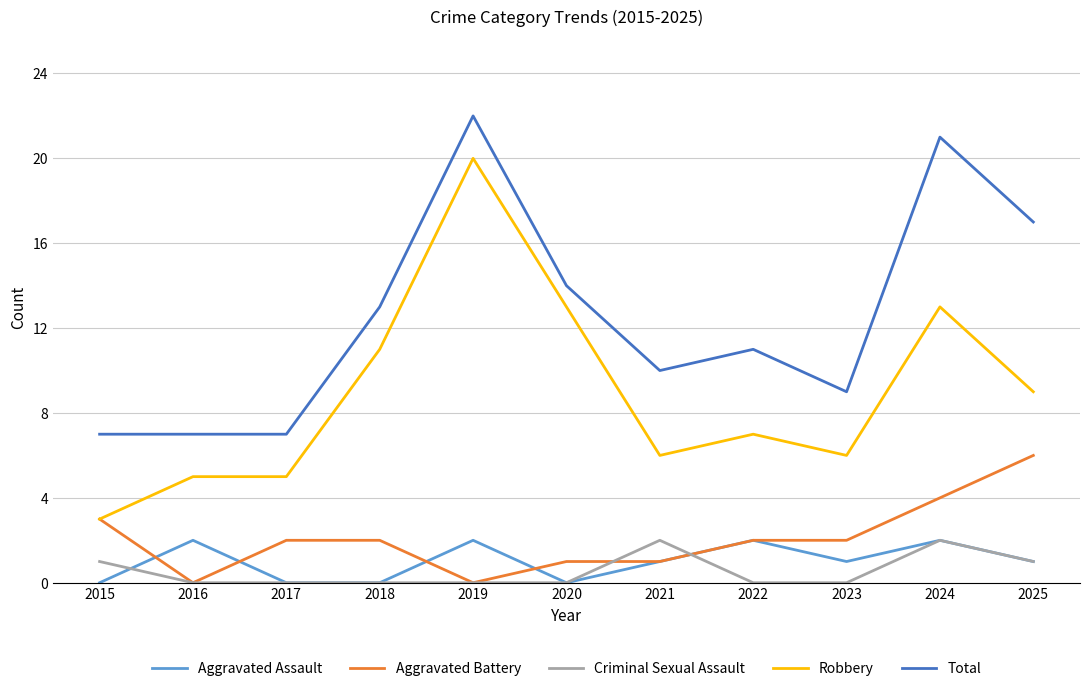

What is the sum of all Aggravated Battery values?

23